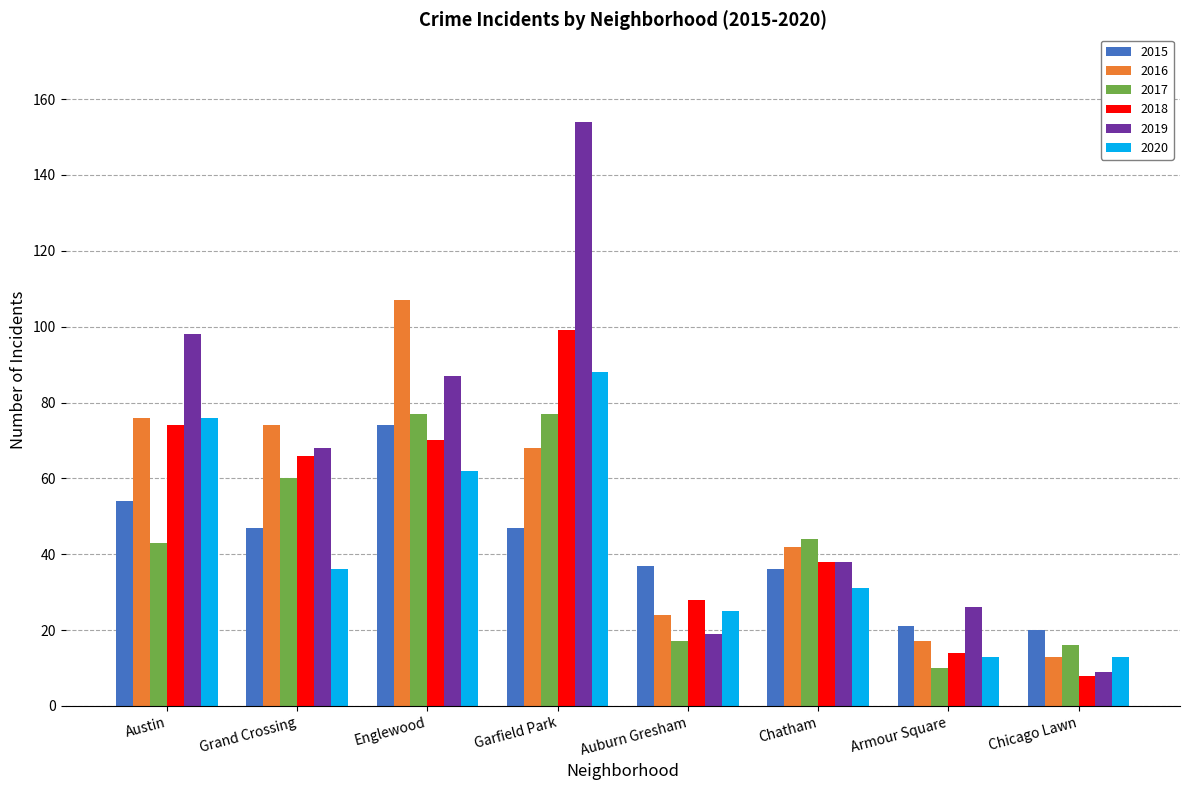

At which label does 2020 reach its peak?

Garfield Park